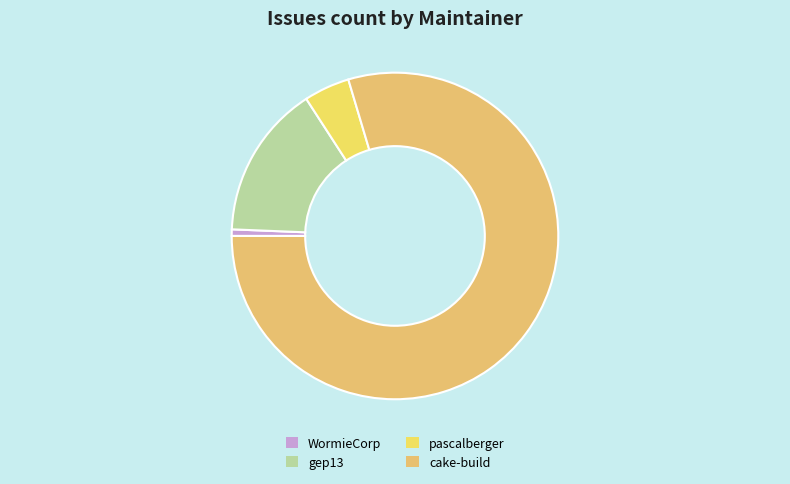

What percentage is the gep13 slice, to the nearest percent?

14%